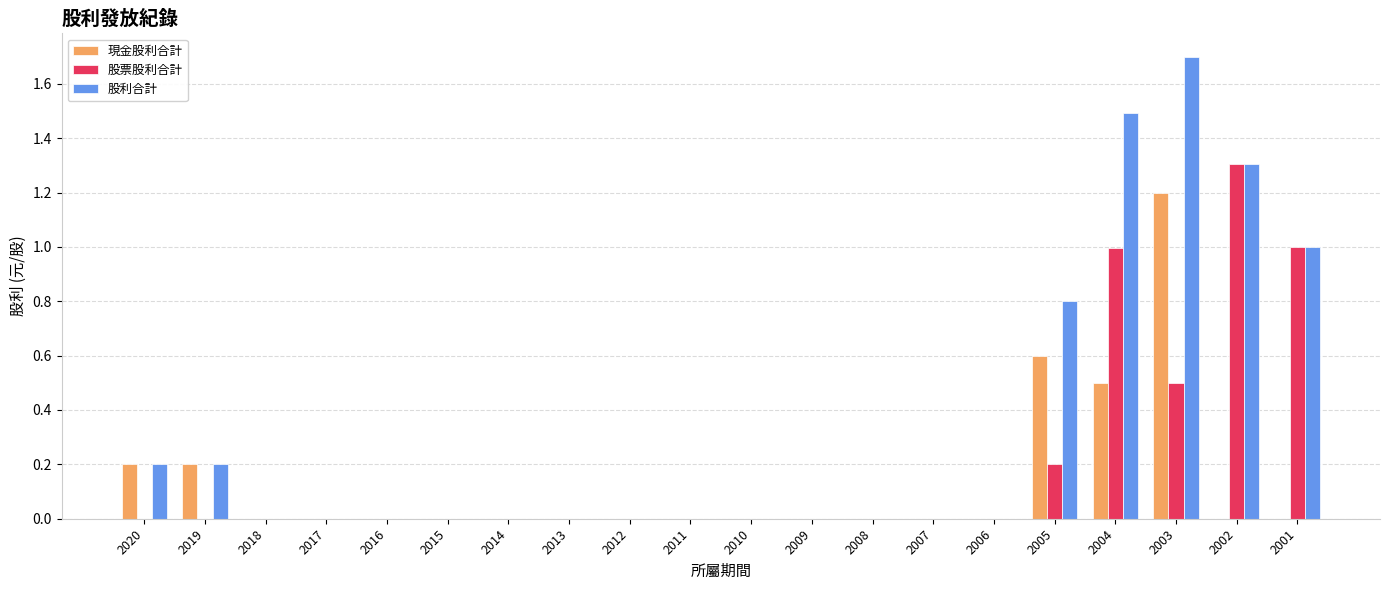

What is the approximate value of 股票股利合計 at 2003?

0.5